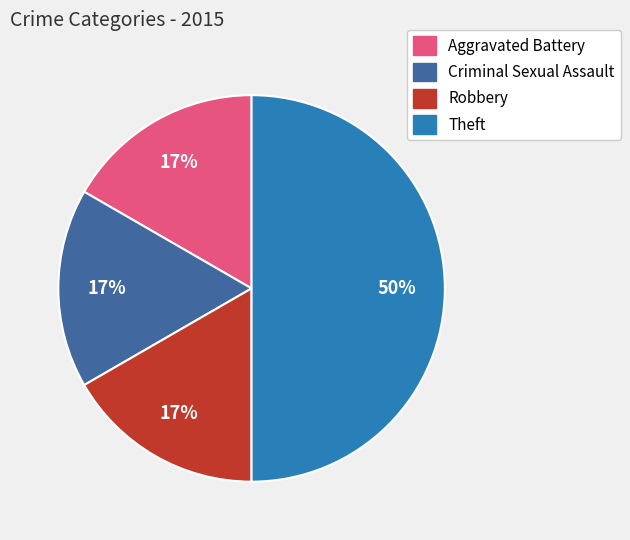

What is the largest slice in the pie chart?

Theft